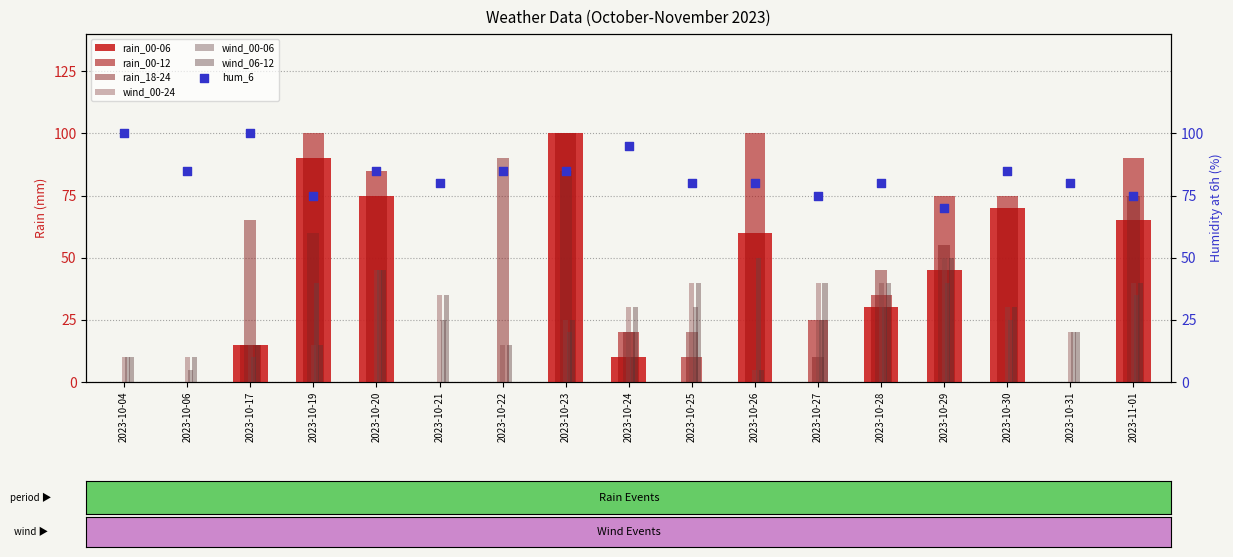

At how many categories does at least one series exceed 66?

8